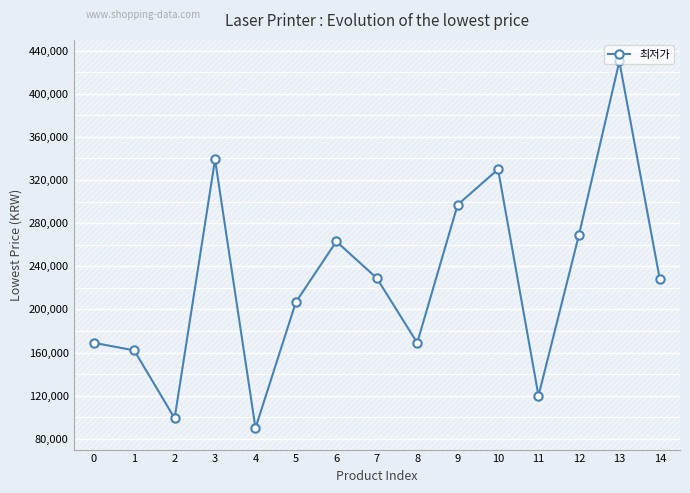

Does the chart have visible grid lines?

Yes